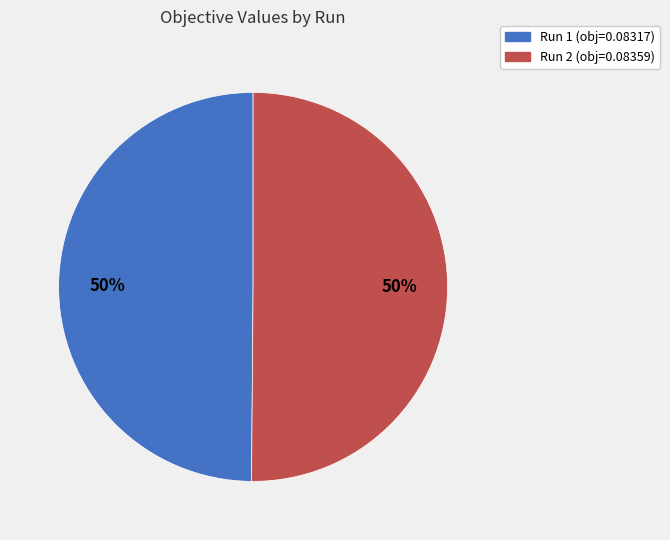

Is the sum of Run 2 (obj=0.08359) and Run 1 (obj=0.08317) greater than half?

Yes